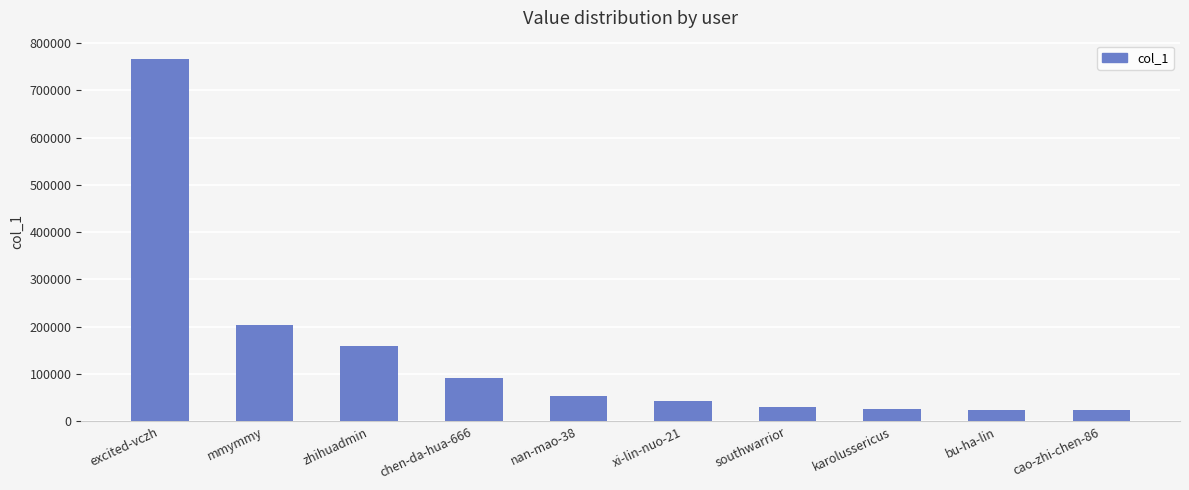

Is it true that the value at nan-mao-38 is 52825?

True